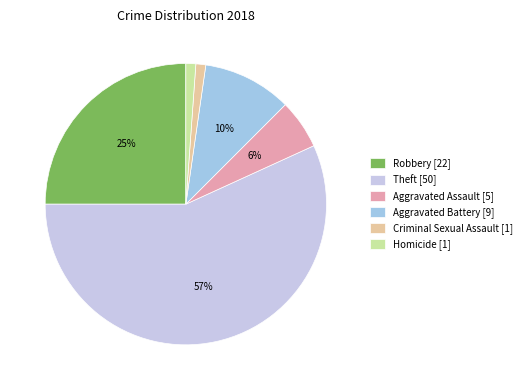

Which slice is the smallest?

Criminal Sexual Assault